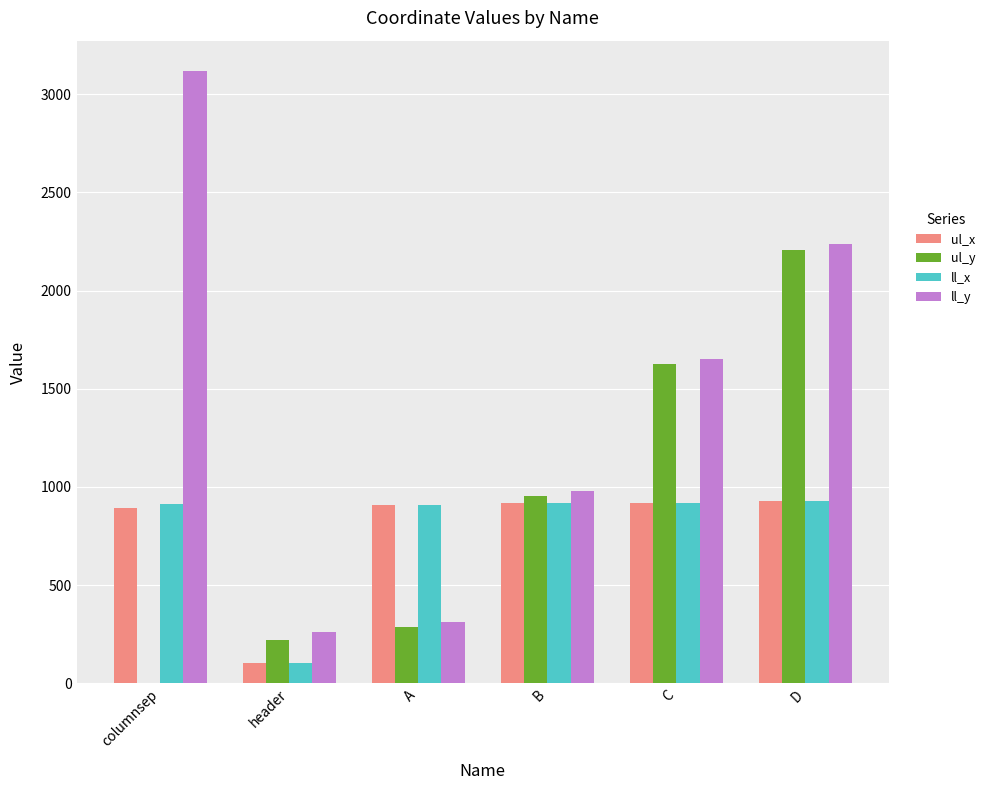

Where is ul_y nearest to the value 1104?

B